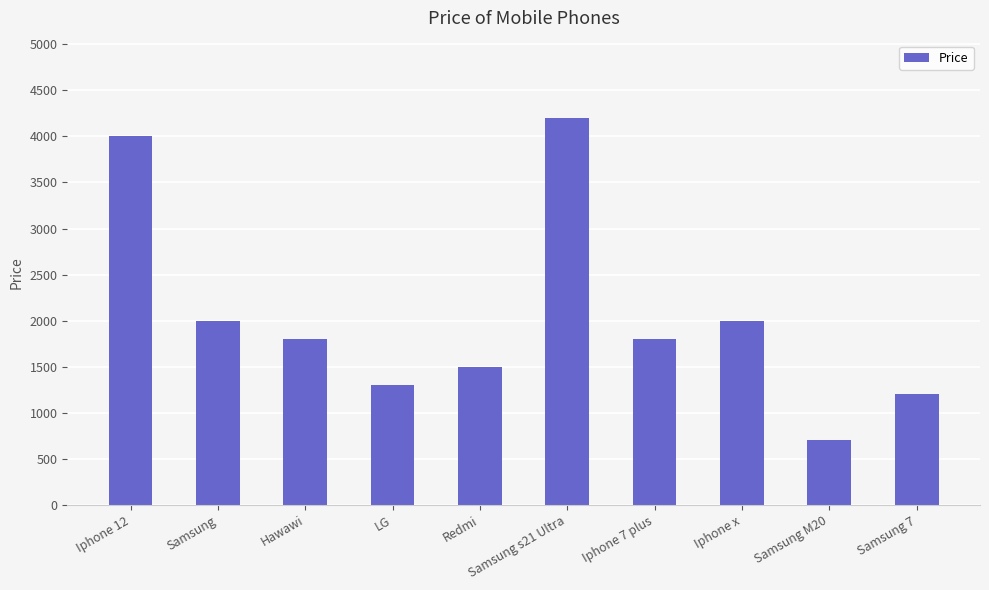

What is the value of the 1st bar from the left?

4000